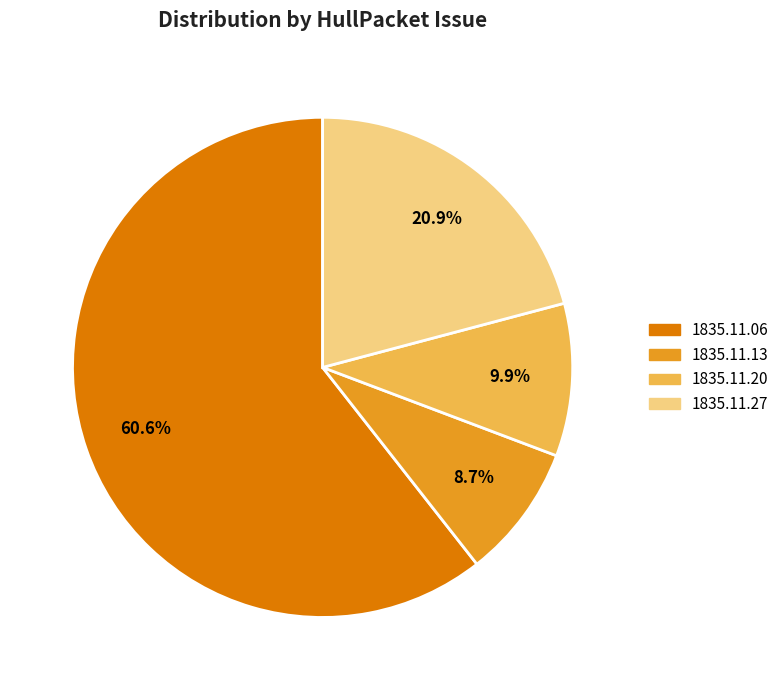

Does any single category account for the majority?

Yes